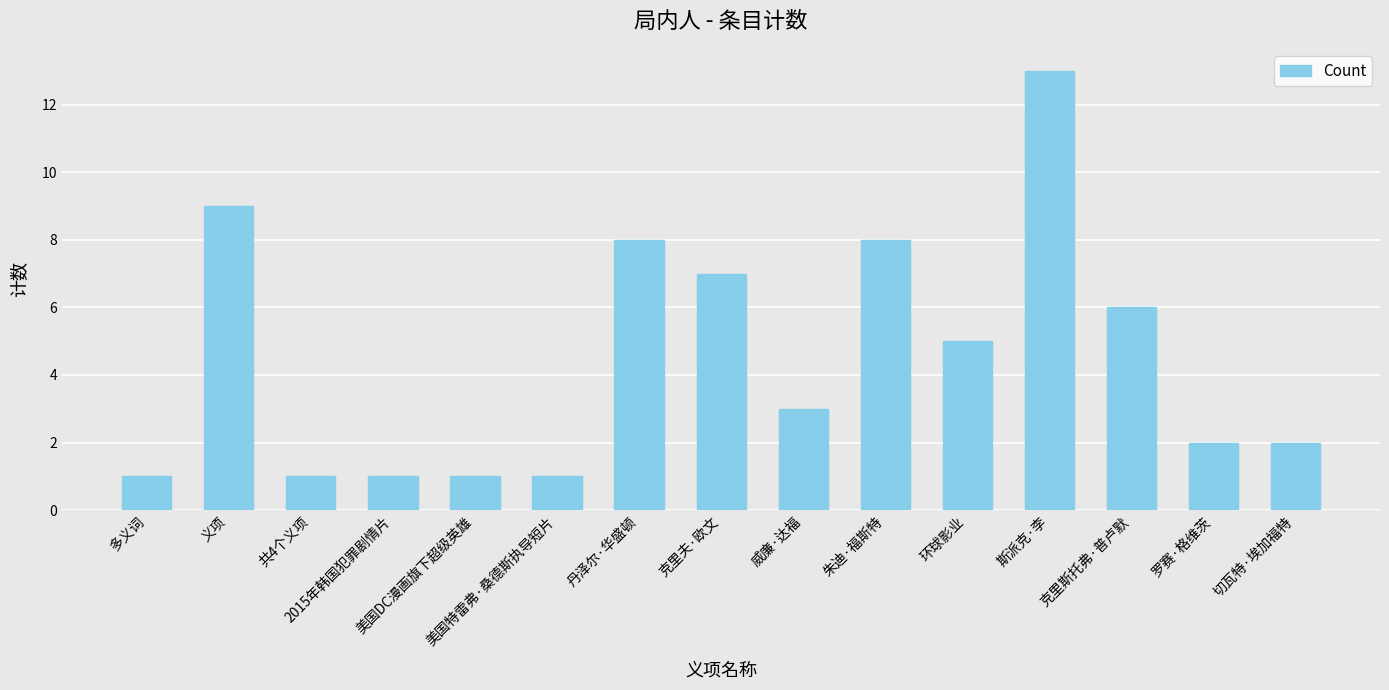

Reading right to left, list all the values displayed in this chart.

2	2	6	13	5	8	3	7	8	1	1	1	1	9	1